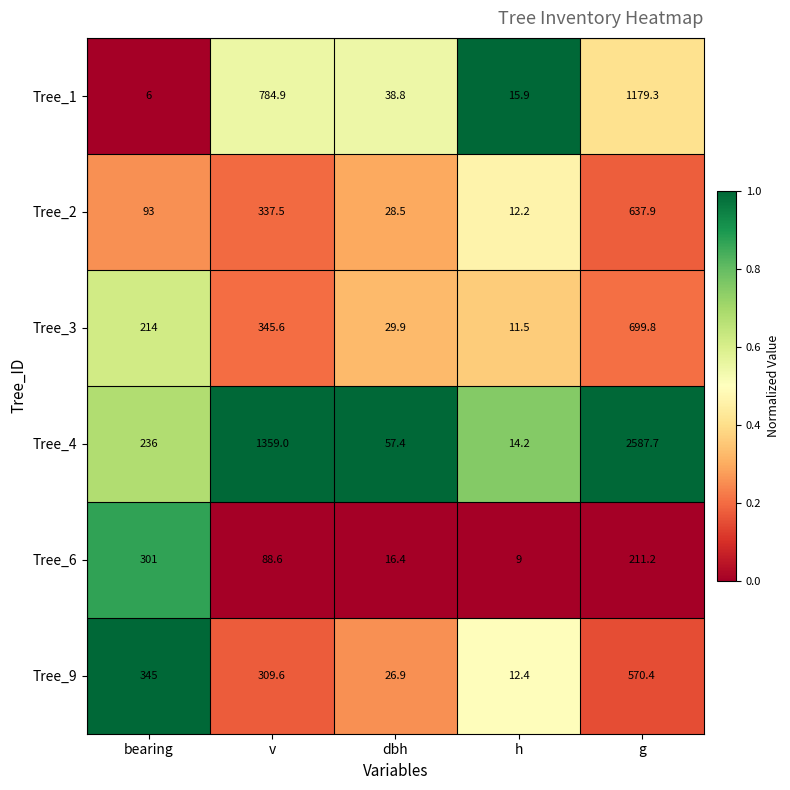

What is the total value across all series at h?

75.2